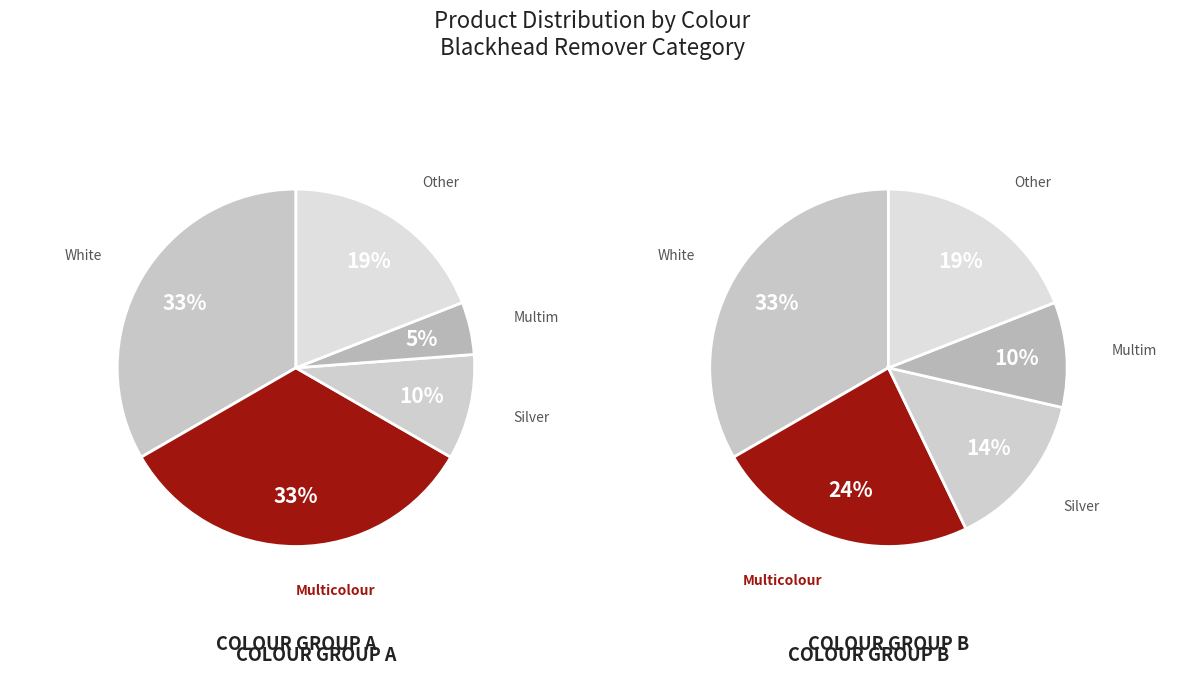

Is there a majority slice in this chart?

No